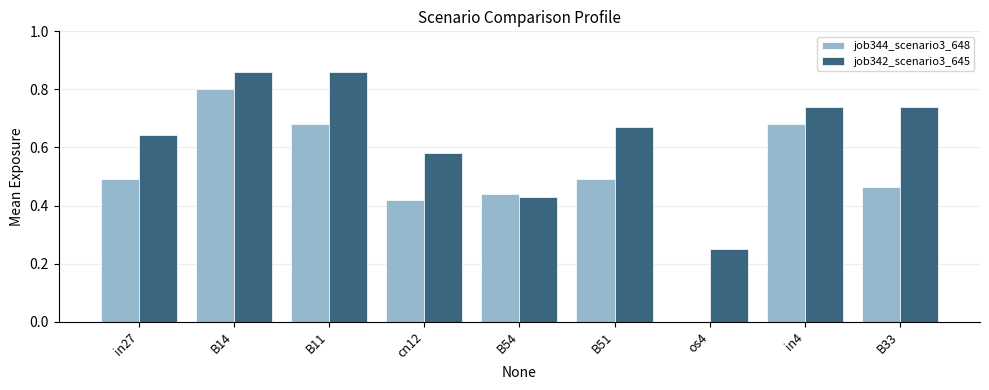

Which series has the largest total across all categories?

job342_scenario3_645